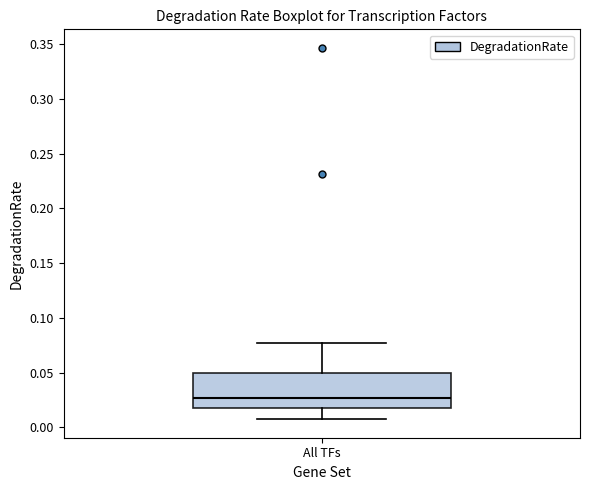

Where does the upper whisker of the box for All TFs end on the y-axis? The values are not printed on the chart, so give them approximately, as read against the axis.

0.075